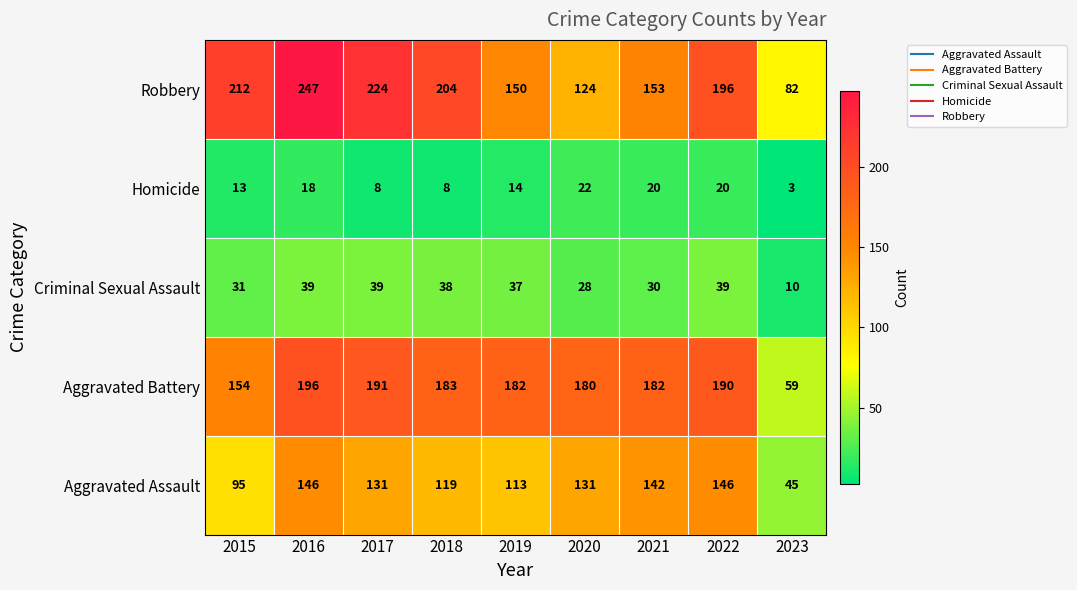

What is the average value of the Criminal Sexual Assault series?

32